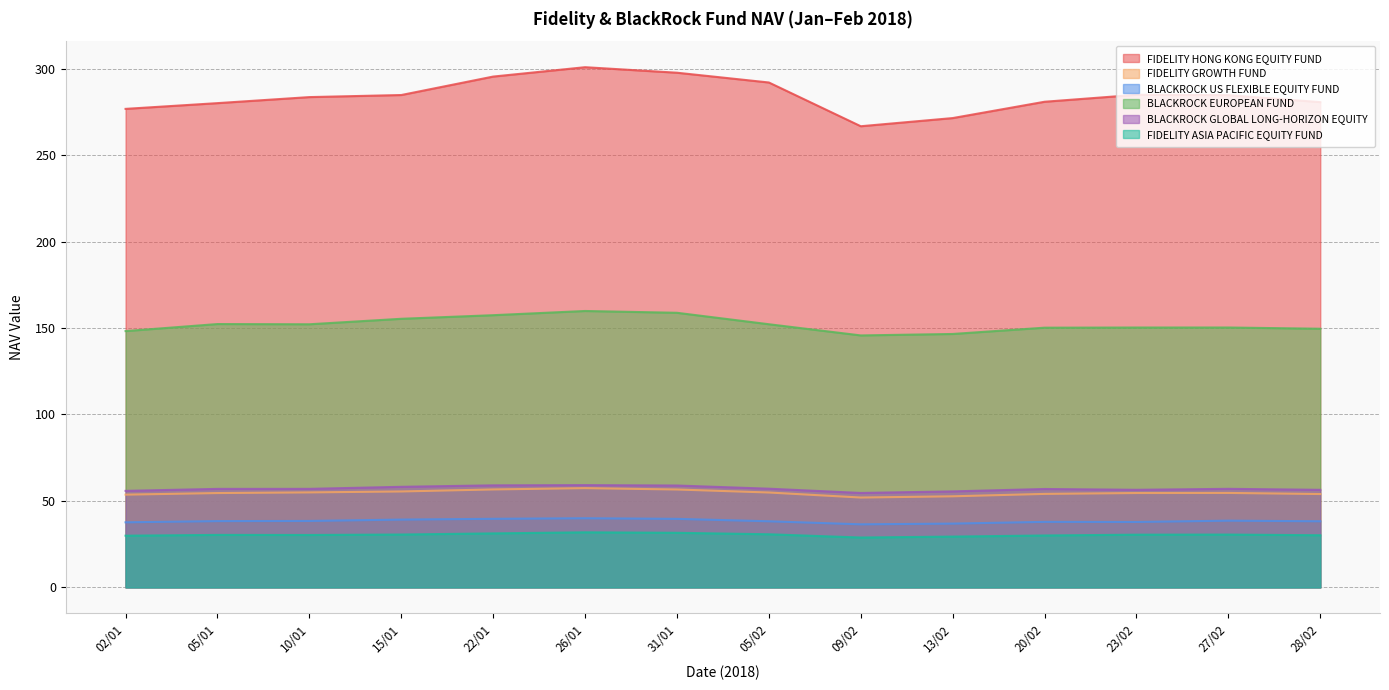

Reading right to left, extract all data points from this chart.

FIDELITY HONG KONG EQUITY FUND: 280.6	284.6	284.8	280.8	271.4	266.7	292.0	297.6	300.8	295.4	284.7	283.5	280.0	276.7
FIDELITY GROWTH FUND: 54.0	54.6	54.6	54.1	52.7	52.0	54.9	56.6	57.4	56.6	55.5	54.9	54.5	53.6
BLACKROCK US FLEXIBLE EQUITY FUND: 38.2	38.6	37.8	37.9	36.9	36.5	38.2	39.6	40.0	39.7	39.2	38.4	38.3	37.6
BLACKROCK EUROPEAN FUND: 149.6	150.3	150.3	150.2	146.5	145.7	152.2	158.8	159.8	157.4	155.3	152.2	152.3	148.2
BLACKROCK GLOBAL LONG-HORIZON EQUITY: 56.4	57.0	56.4	56.9	55.5	54.6	57.1	58.9	59.1	59.0	58.2	57.0	57.0	55.8
FIDELITY ASIA PACIFIC EQUITY FUND: 30.1	30.5	30.5	30.0	29.4	28.8	30.7	31.6	31.9	31.2	30.6	30.3	30.4	29.9